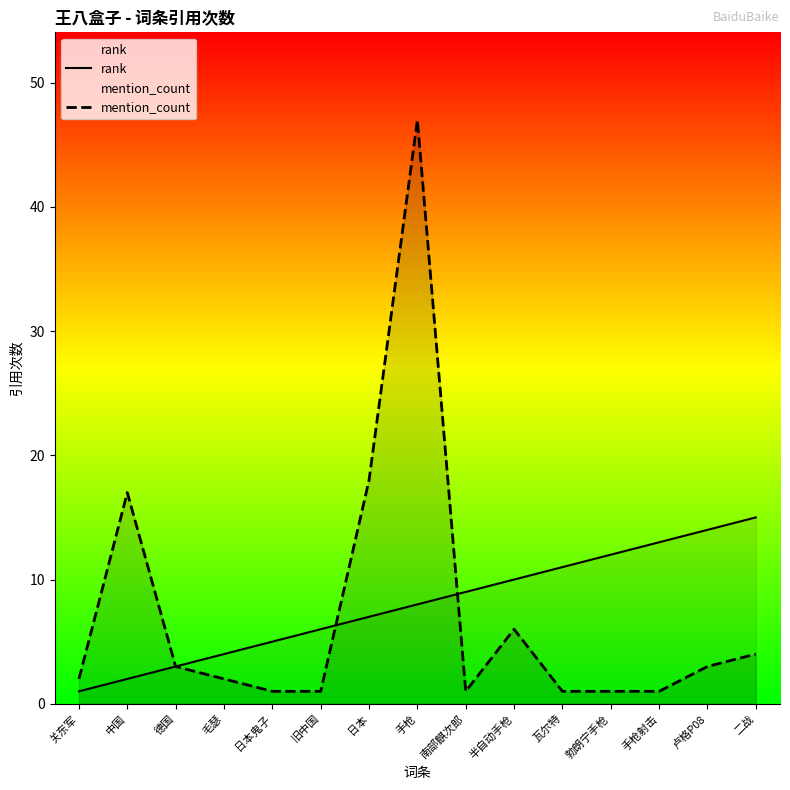

What is the difference between the rank values at 勃朗宁手枪 and 半自动手枪?

2